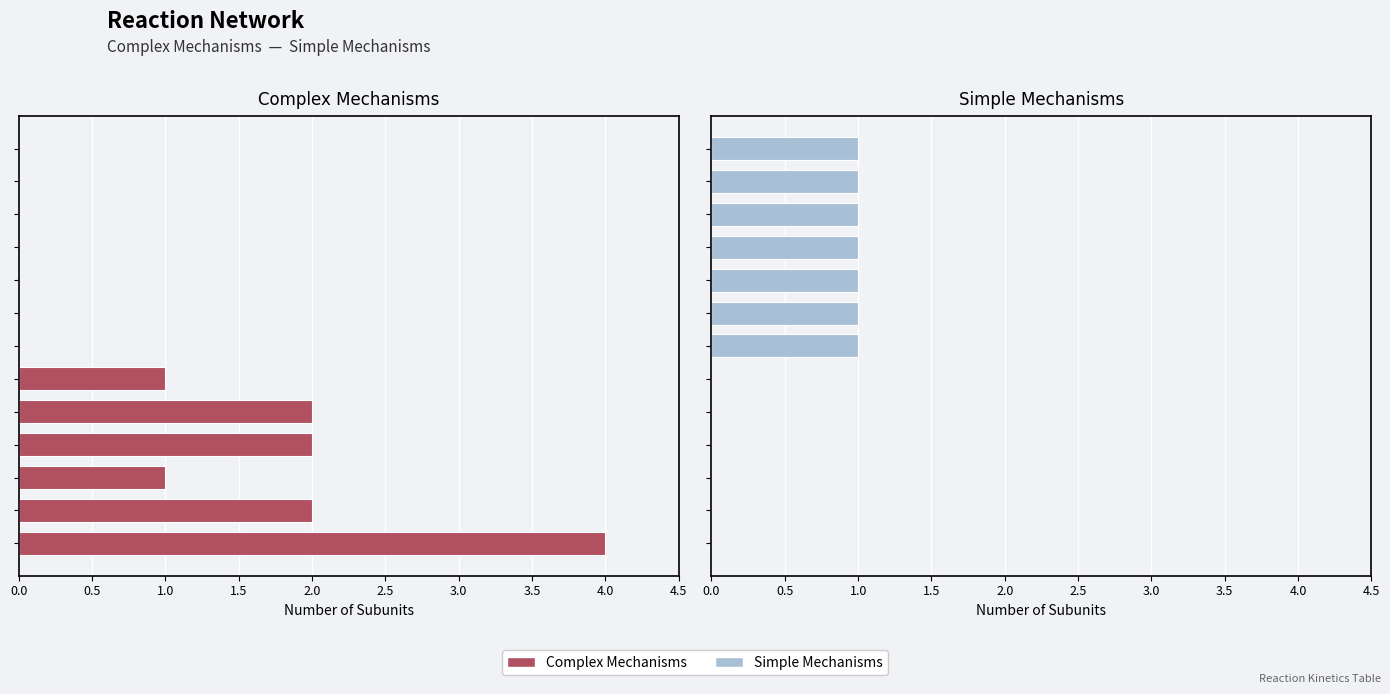

The Simple Mechanisms series shows 0 at 0.0. True or false?

True